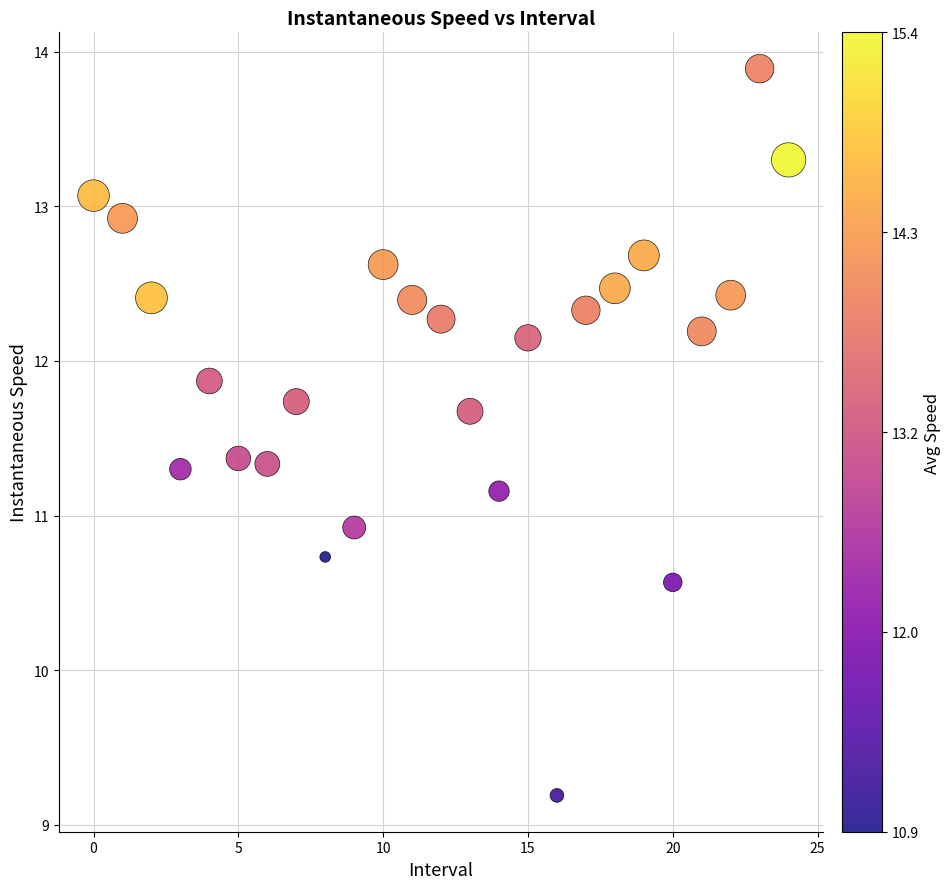

What Y value in the scatter plot is closest to 11?

10.9